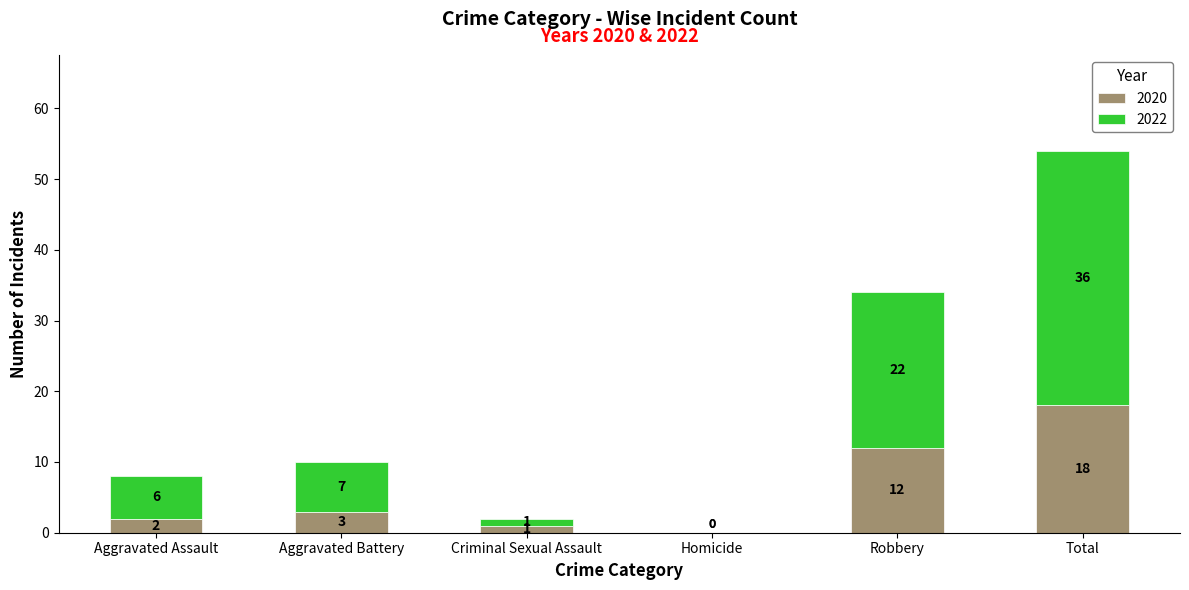

The 2020 series shows 3 at Aggravated Battery. True or false?

True